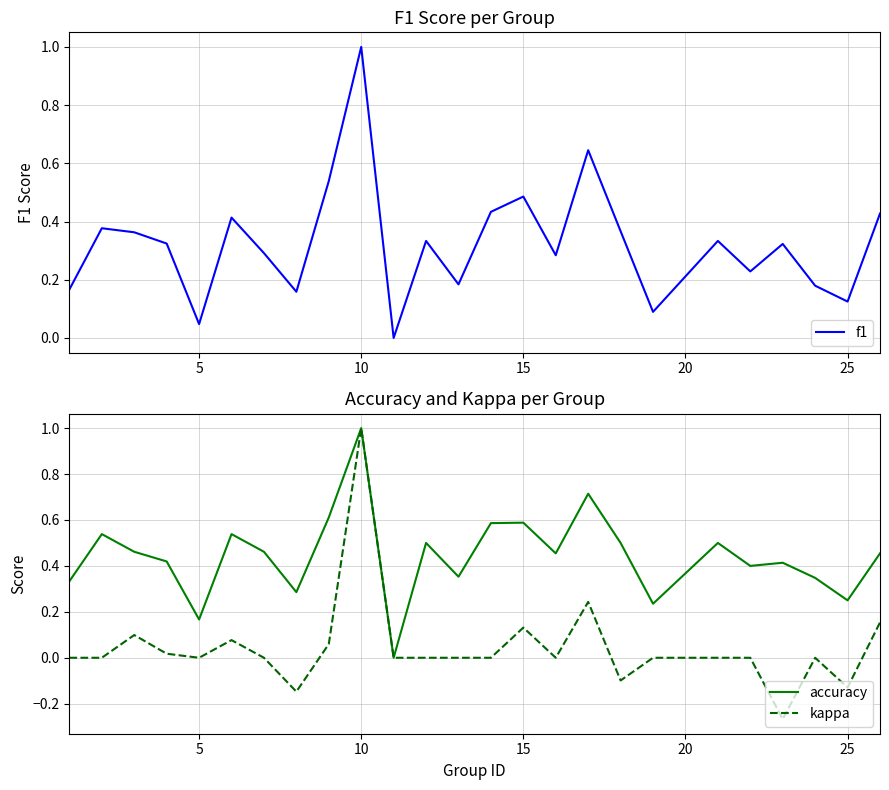

List the series in order of their overall mean, lowest first.

kappa, f1, accuracy